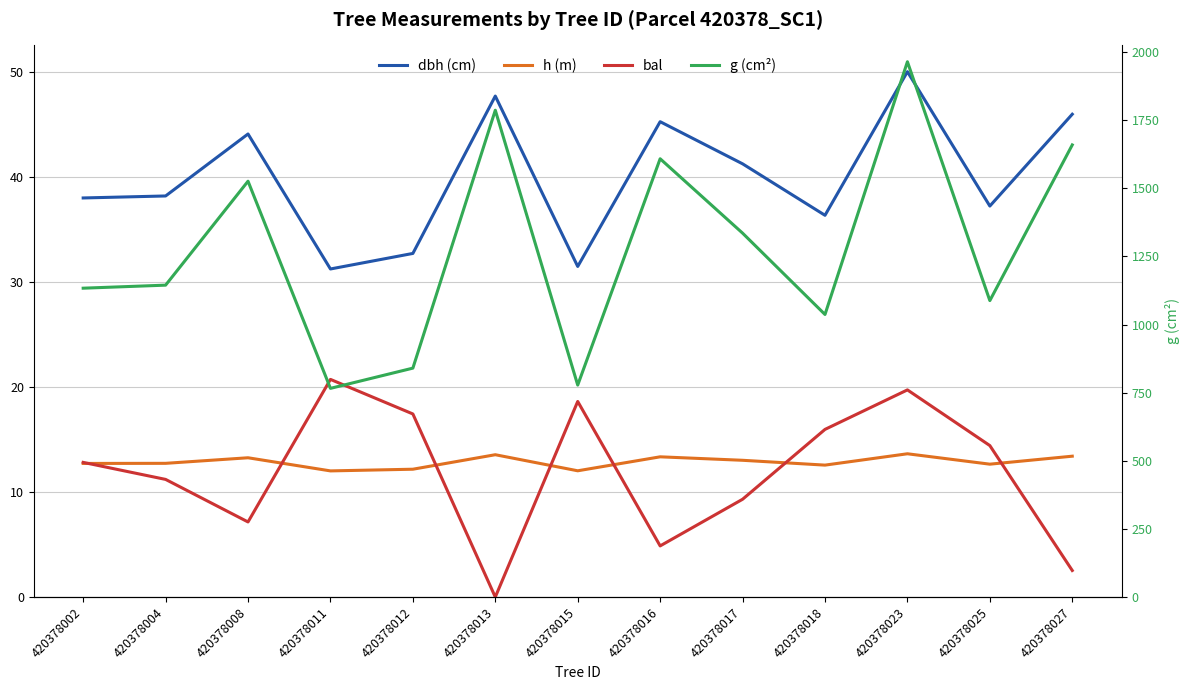

Which label corresponds to the smallest value in the chart?

420378013